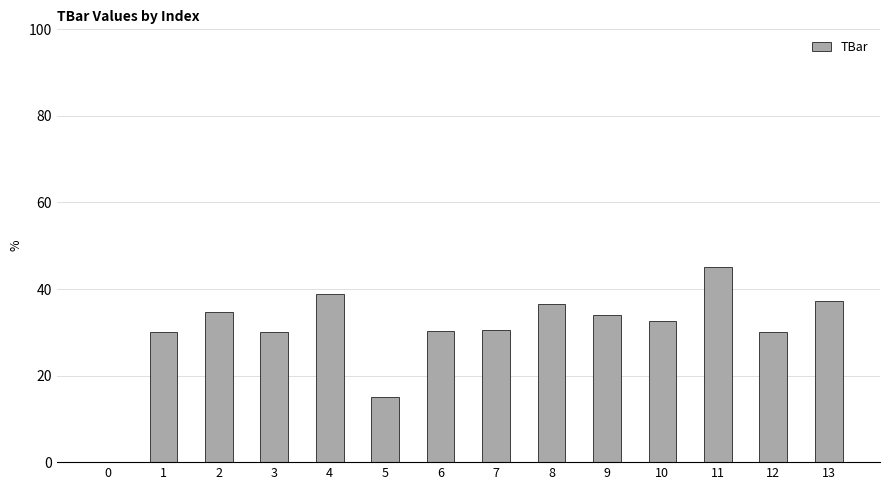

What value does the data have at 12?

30.0